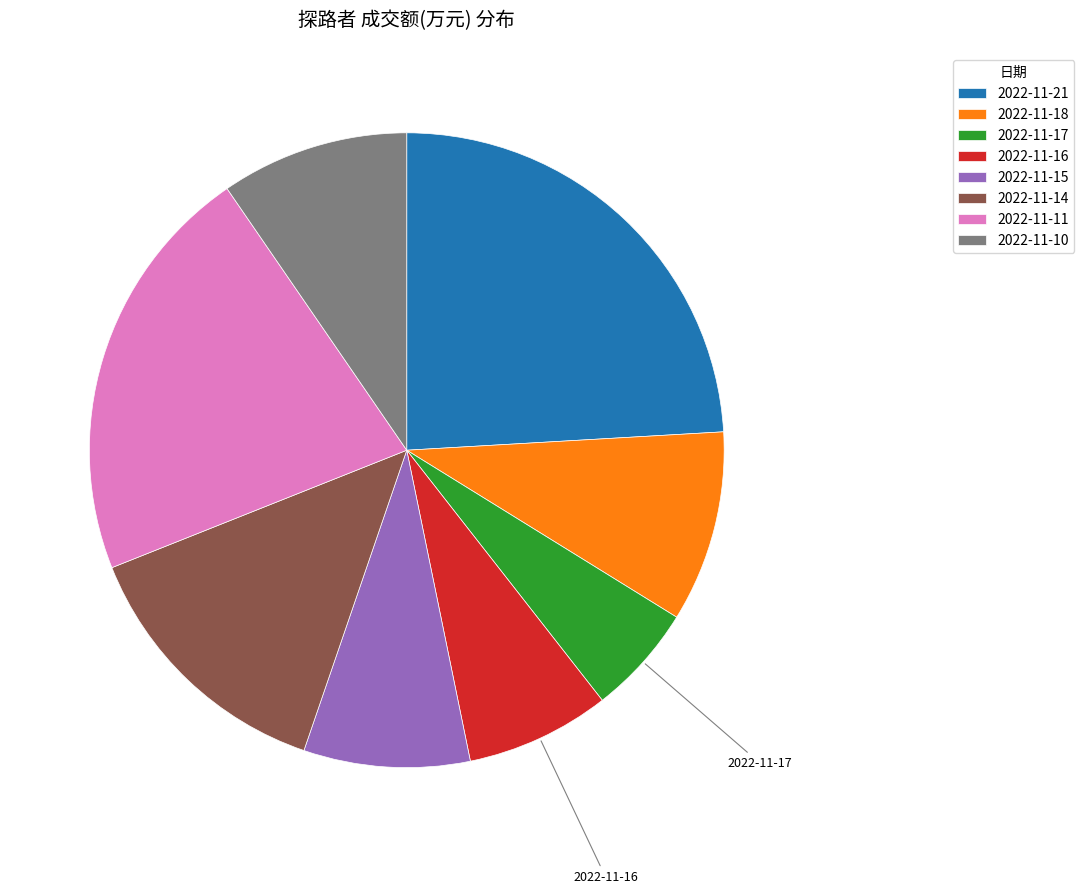

Which has a higher value, 2022-11-17 or 2022-11-11?

2022-11-11